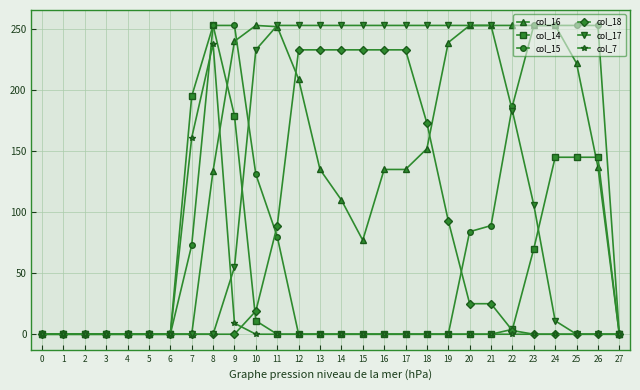

Is the value of col_15 at 26 greater than the value of col_7 at 1?

Yes